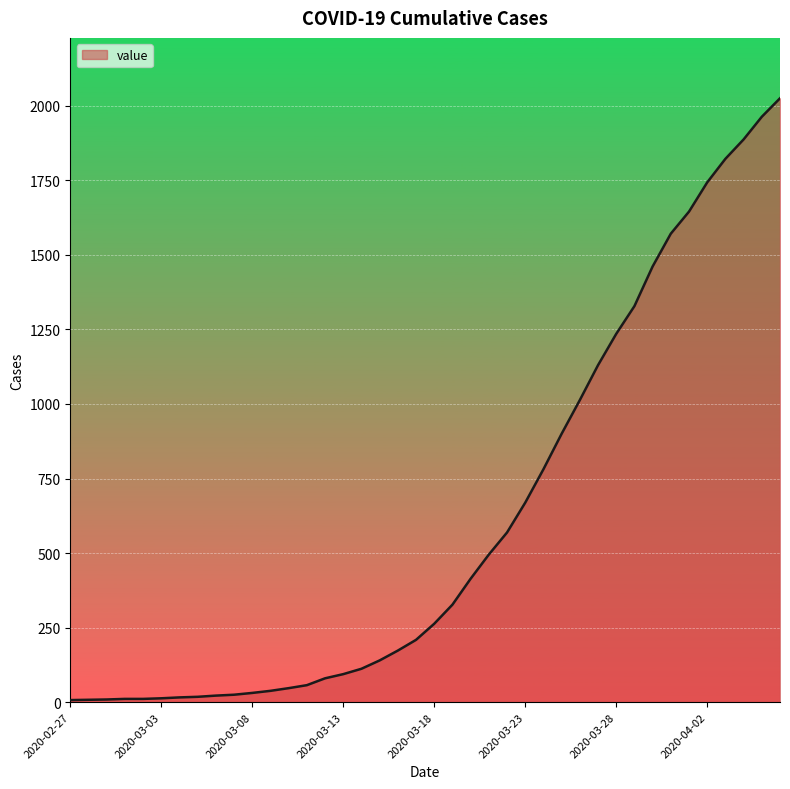

What is the difference between the maximum and minimum values?

2018